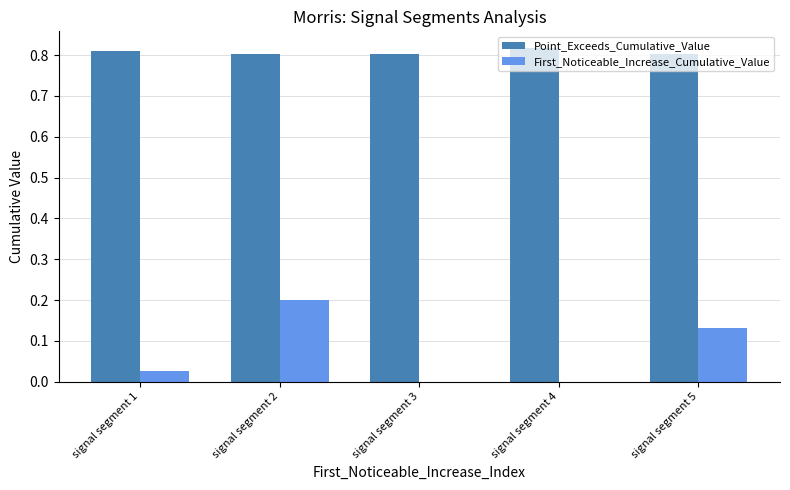

What are all the series names shown in the legend?

Point_Exceeds_Cumulative_Value, First_Noticeable_Increase_Cumulative_Value